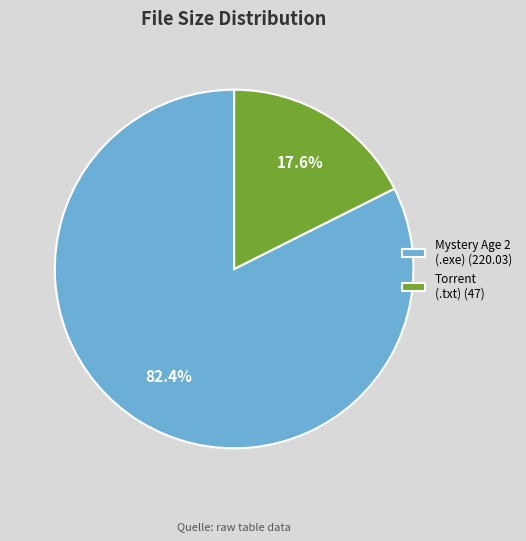

What percentage is NOT represented by Torrent (.txt) (47)?

82.4%